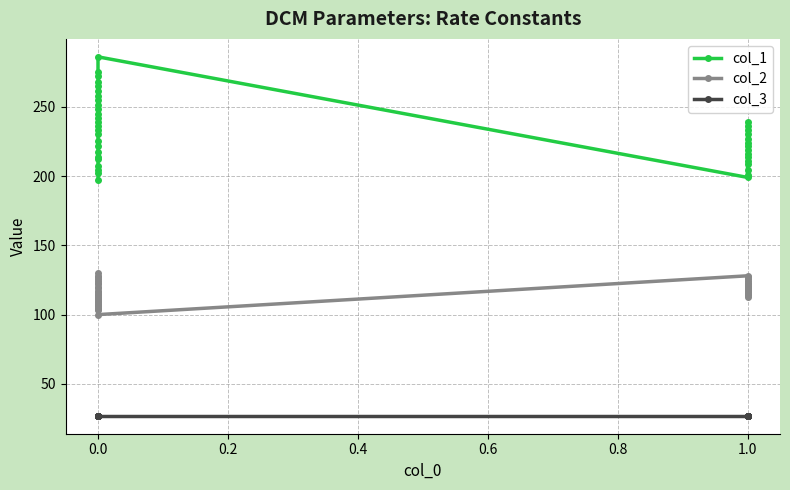

What is the difference between the second highest and second lowest values in the col_1 series?

76